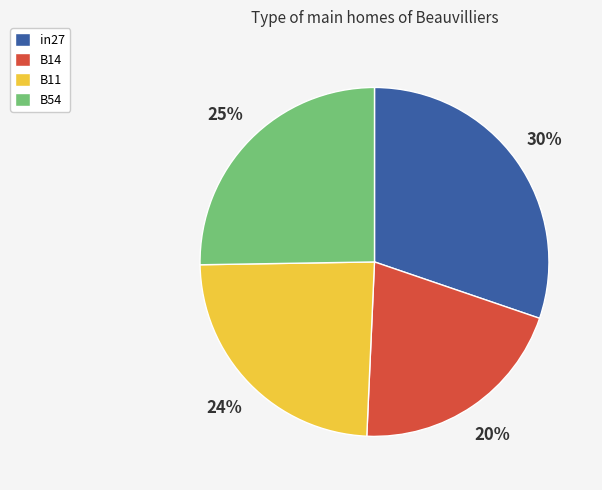

To the nearest percent, what is the difference between the largest and smallest slice percentages?

10%